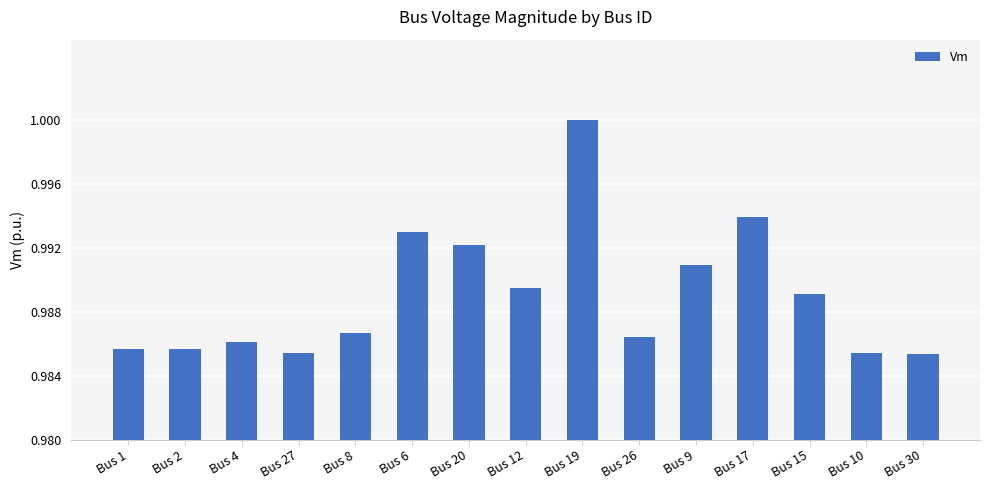

Which has a higher value, Bus 6 or Bus 30?

Bus 6